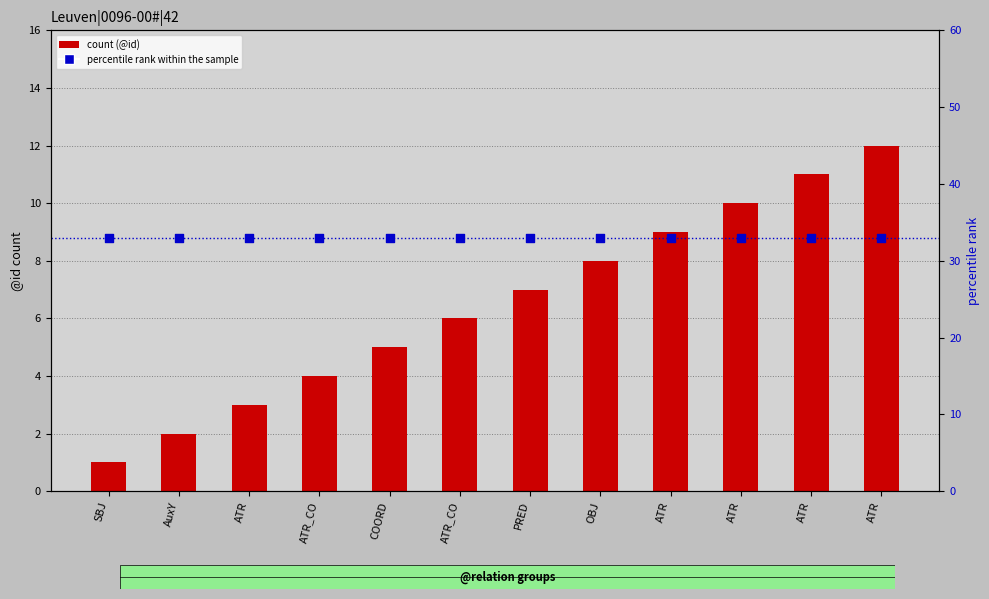

What is the total value across all series at SBJ?

34